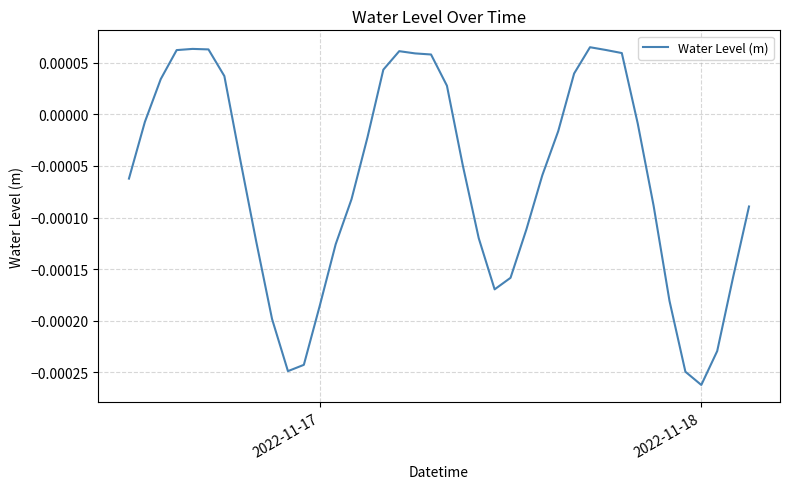

Does the chart have visible grid lines?

Yes